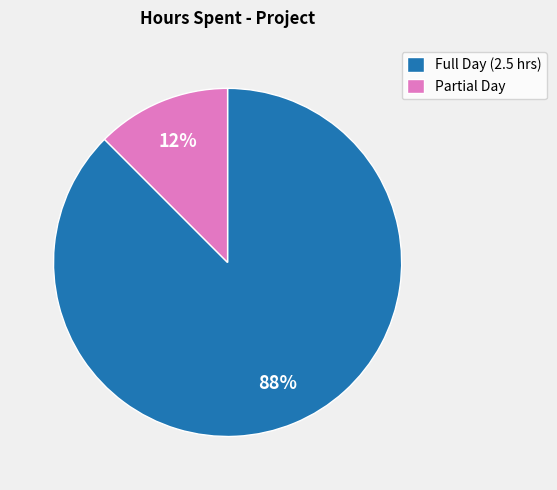

What is the smallest slice in the pie chart?

Partial Day